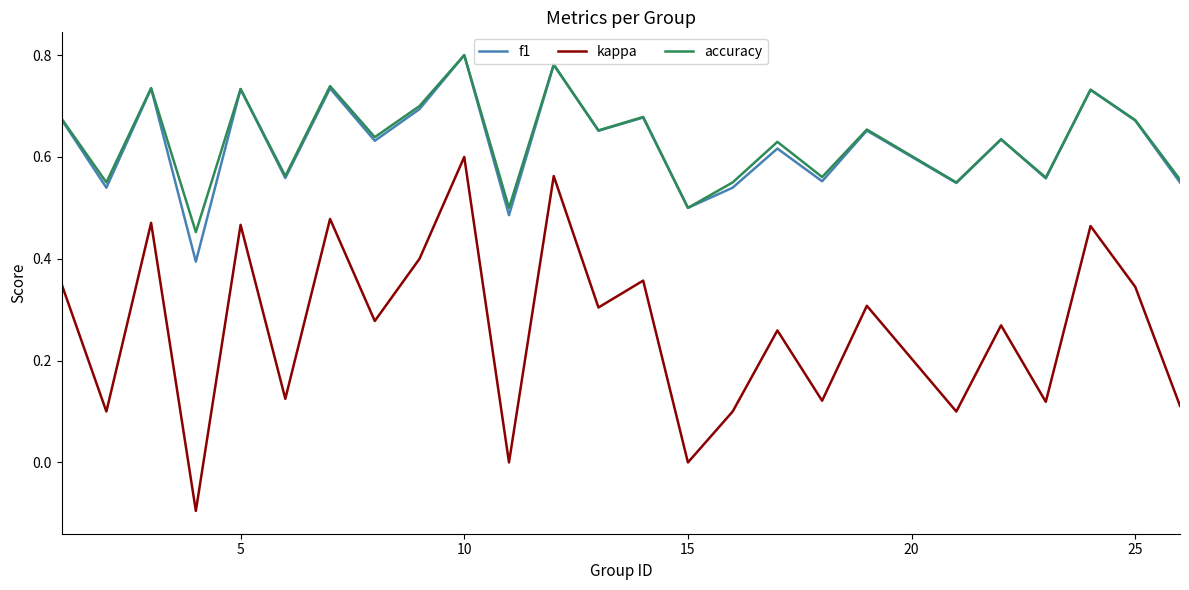

True or false: accuracy and kappa intersect in this chart.

False